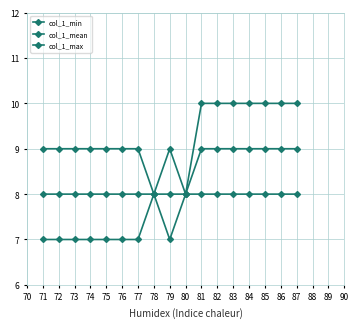

Count the number of data series in this chart.

3